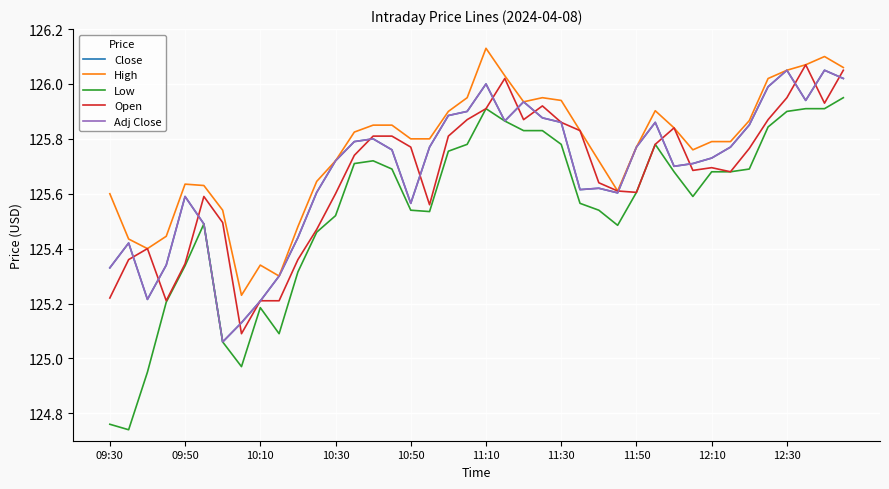

Which series has the widest spread of values?

Low